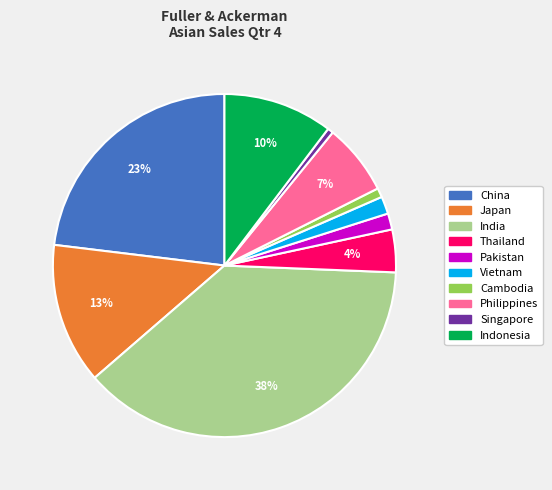

How many segments does this pie chart have?

10